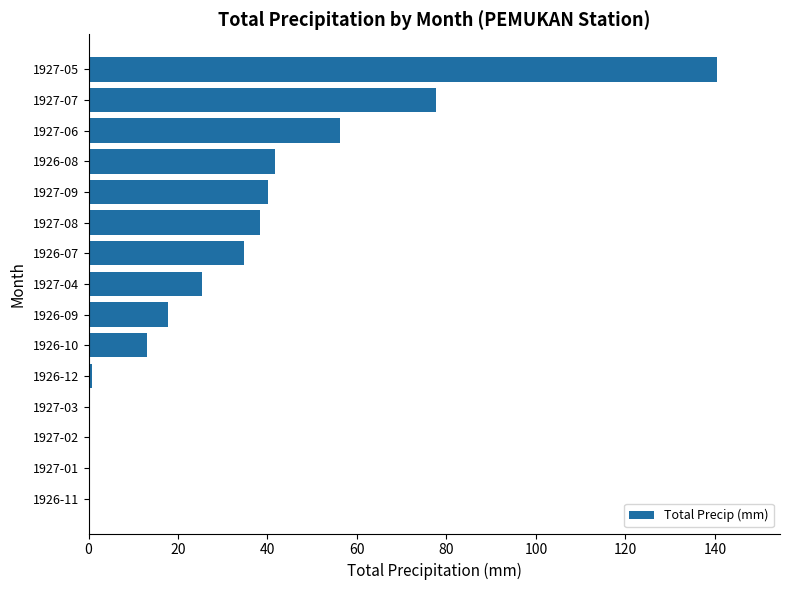

What is the ratio of the value at 1927-09 to the value at 1926-07?

1.2